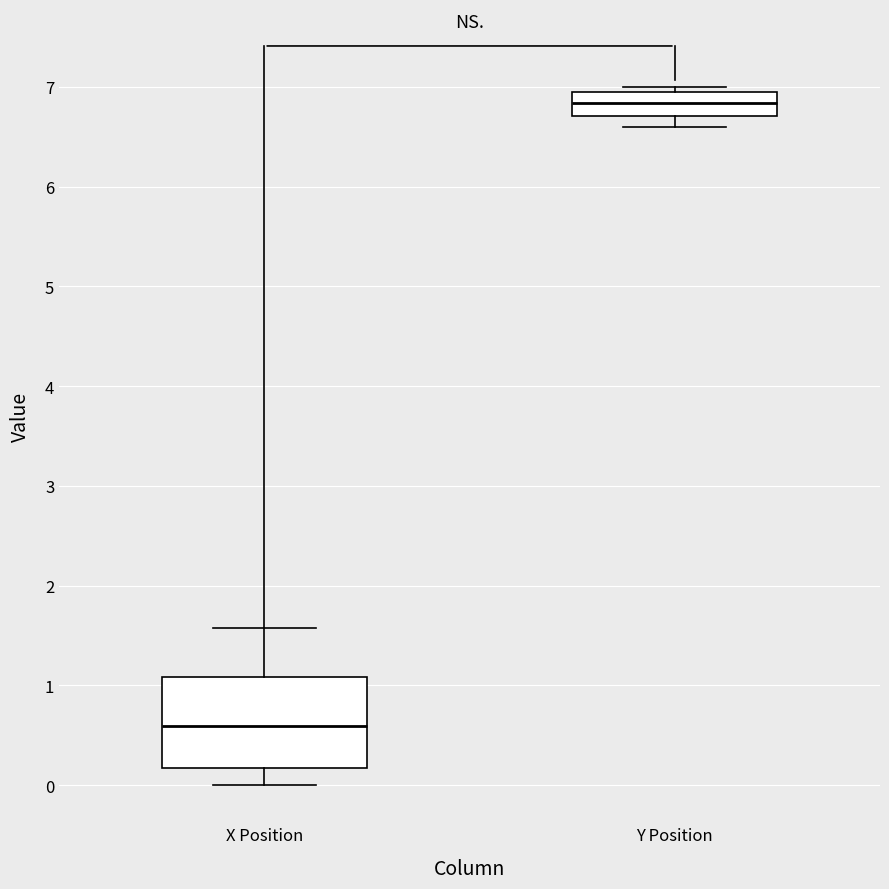

Reading left to right, read every box against the y-axis: the position of its median line, the range the box covers, and the ends of its whiskers. The values are not printed on the chart, so give them approximately, as read against the axis.

X Position: median 0.6, box 0.2 to 1.1, whiskers 0.0 to 1.6
Y Position: median 6.8, box 6.7 to 6.9, whiskers 6.6 to 7.0